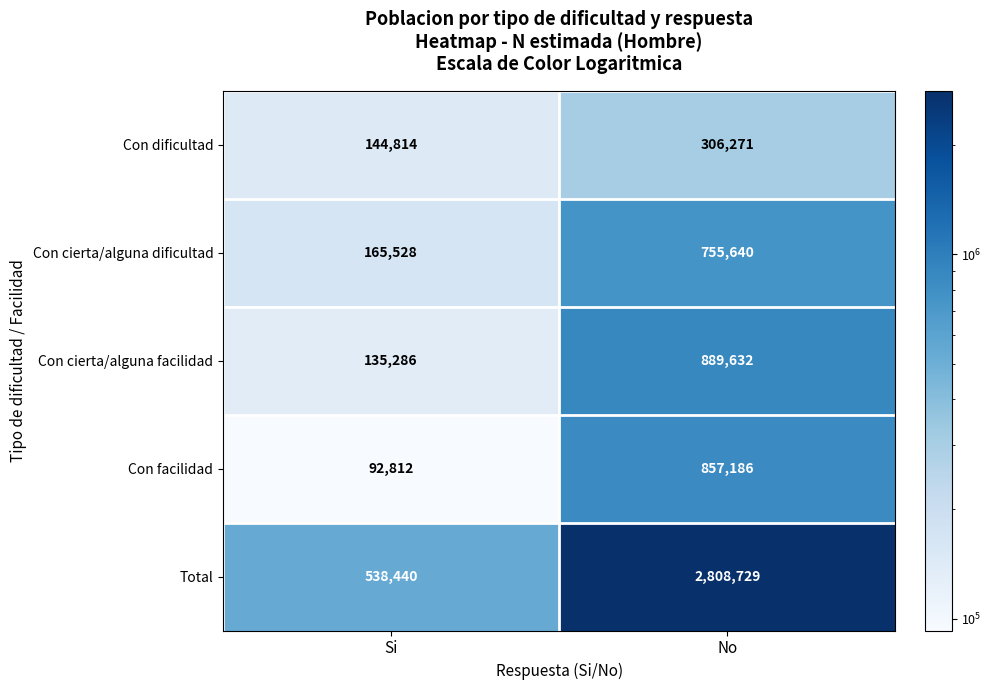

What is the greatest value displayed?

2808729